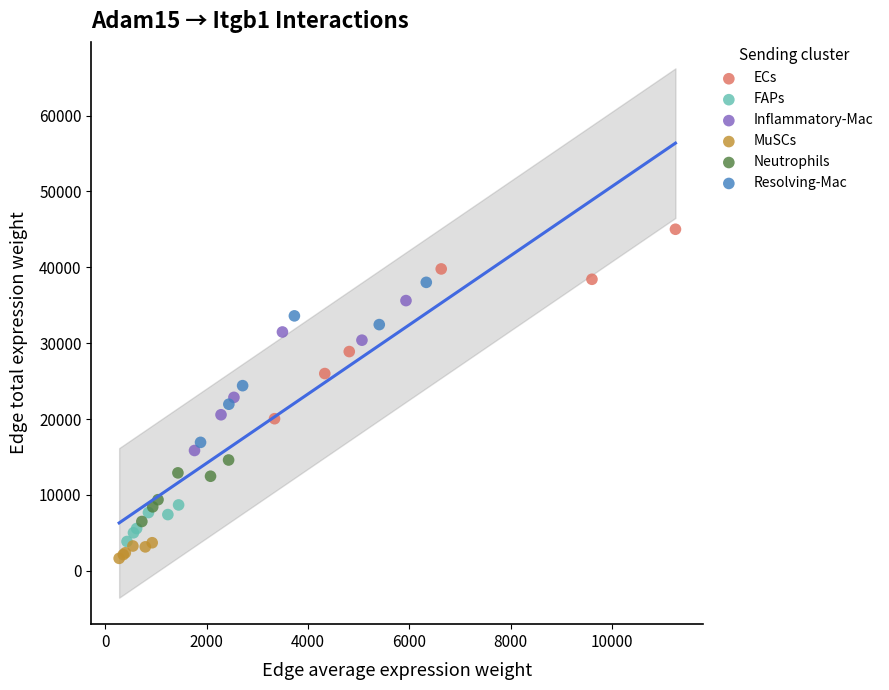

Which series has the widest spread of Y values?

ECs